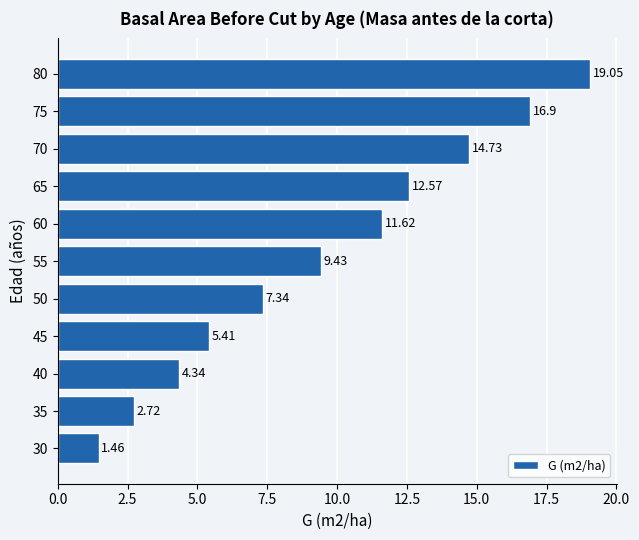

What is the difference between the maximum and second lowest values?

16.3